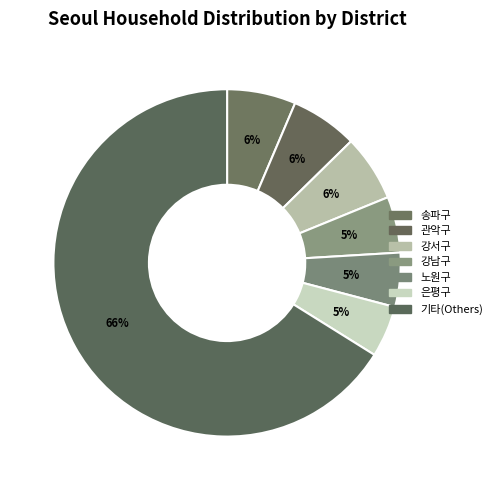

Count the number of slices in the pie.

7